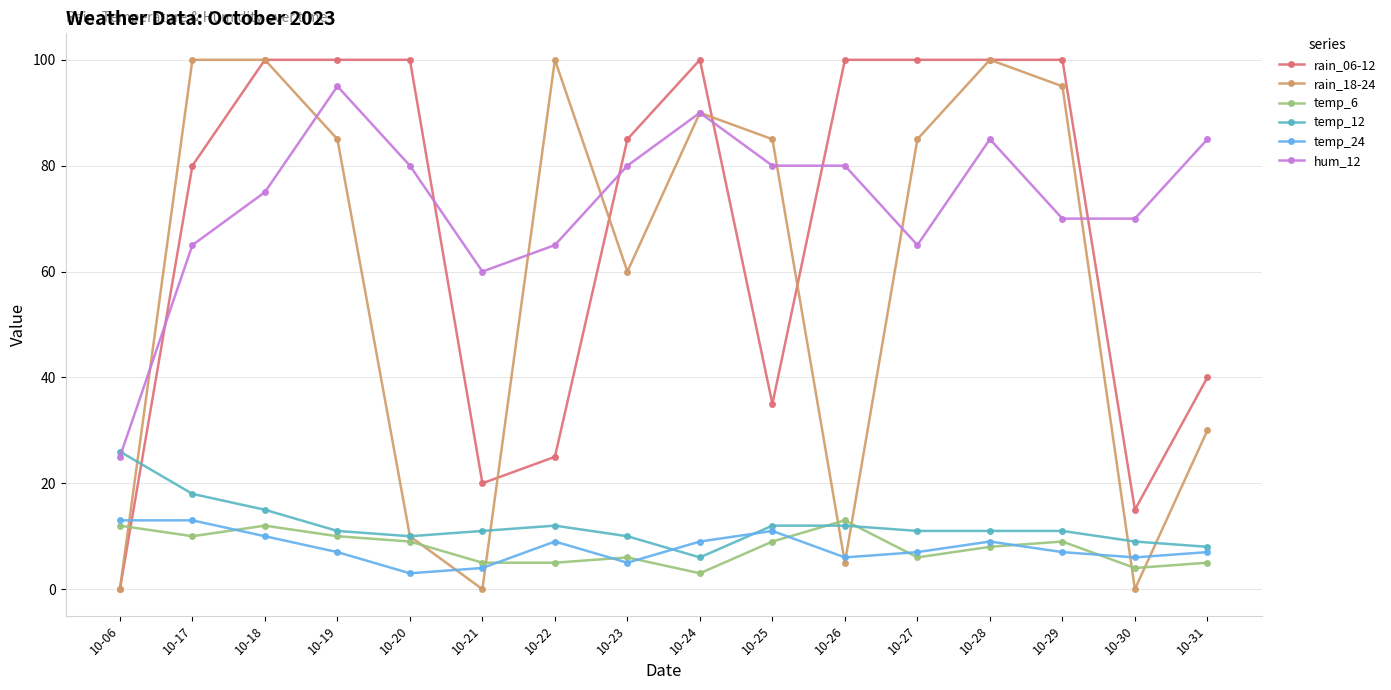

Where do rain_06-12 and temp_12 first cross each other?

10-06 and 10-17